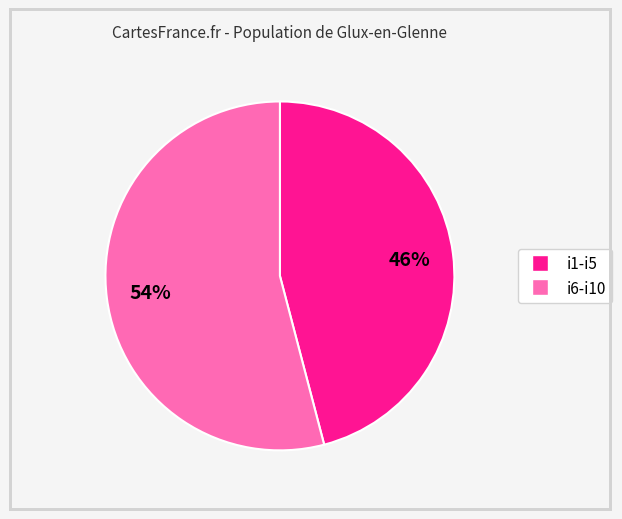

To the nearest percent, what is the difference between the largest and smallest slice percentages?

8%